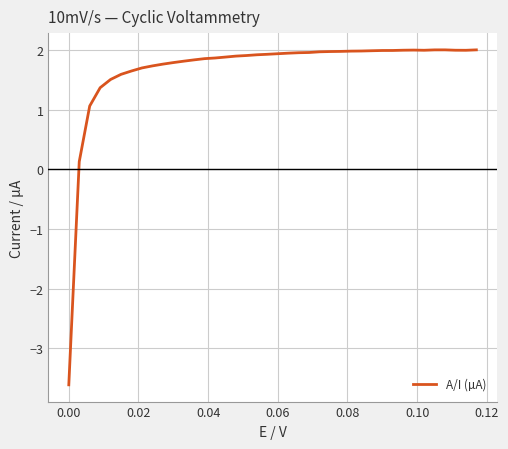

What is the smallest value displayed?

-3.6